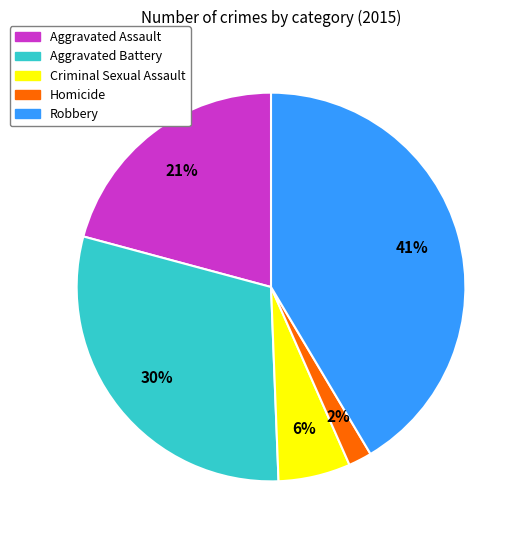

To the nearest percent, what is the combined percentage of Homicide and Aggravated Battery?

32%